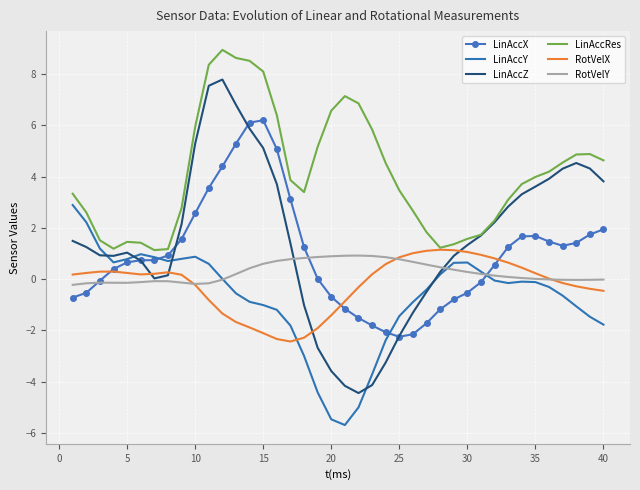

Which series has the widest spread of values?

LinAccZ